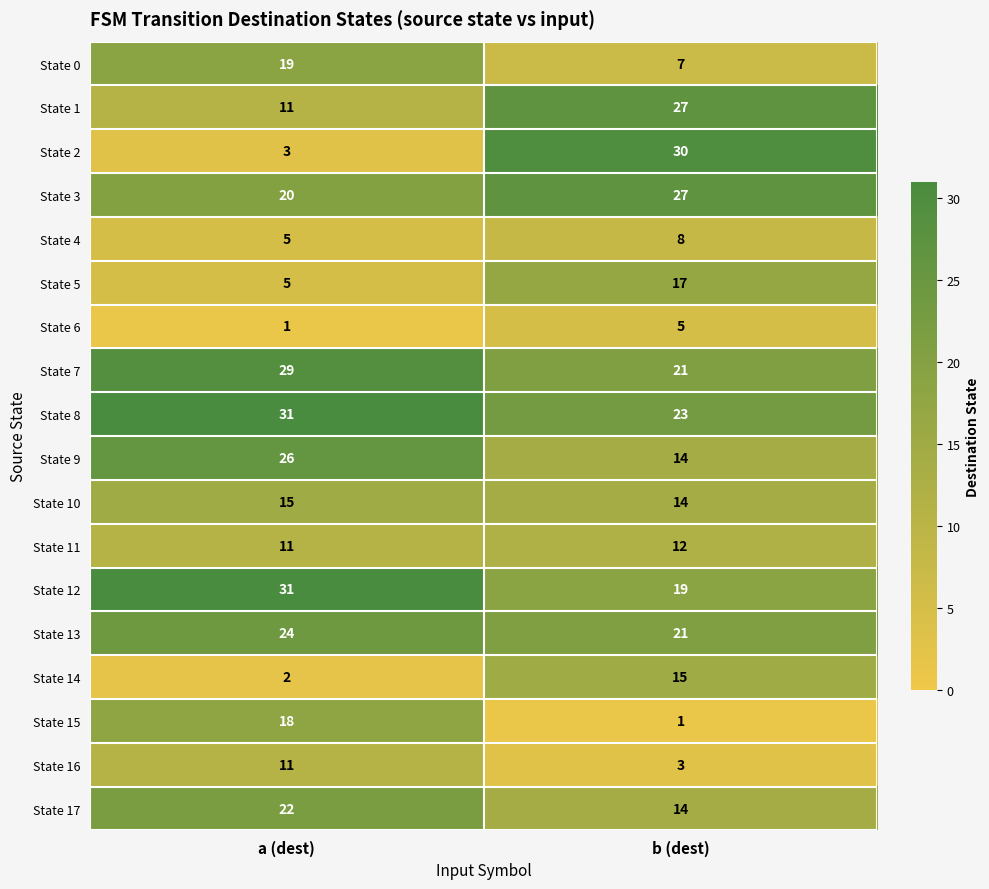

What is the sum of all State 5 values?

22